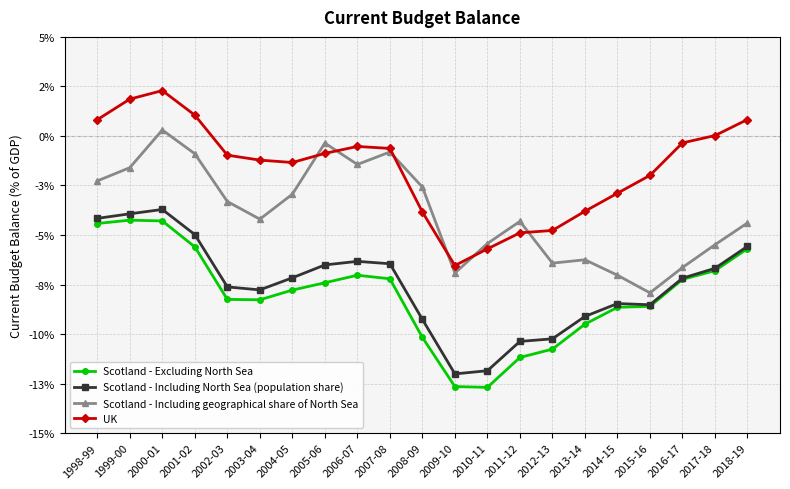

True or false: Scotland - Excluding North Sea and Scotland - Including North Sea (population share) intersect in this chart.

False